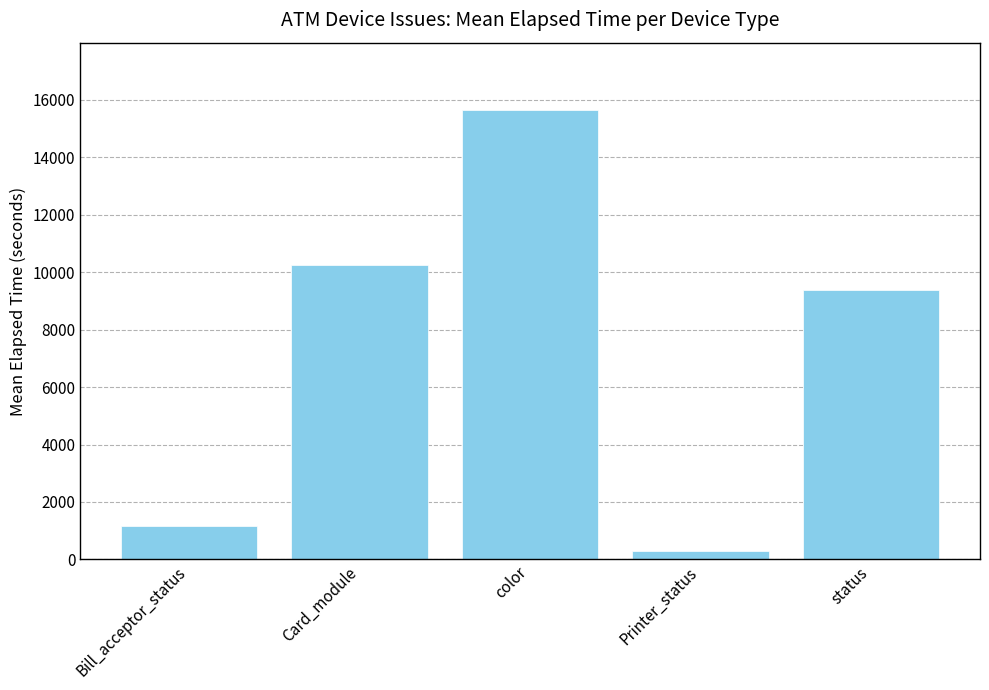

What is the difference between the second highest and second lowest values?

9098.5